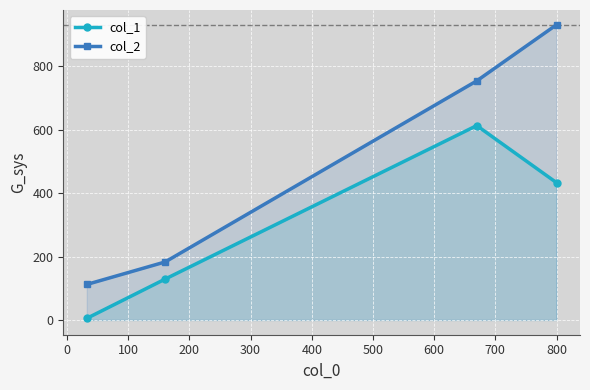

Which series has the largest total across all categories?

col_2